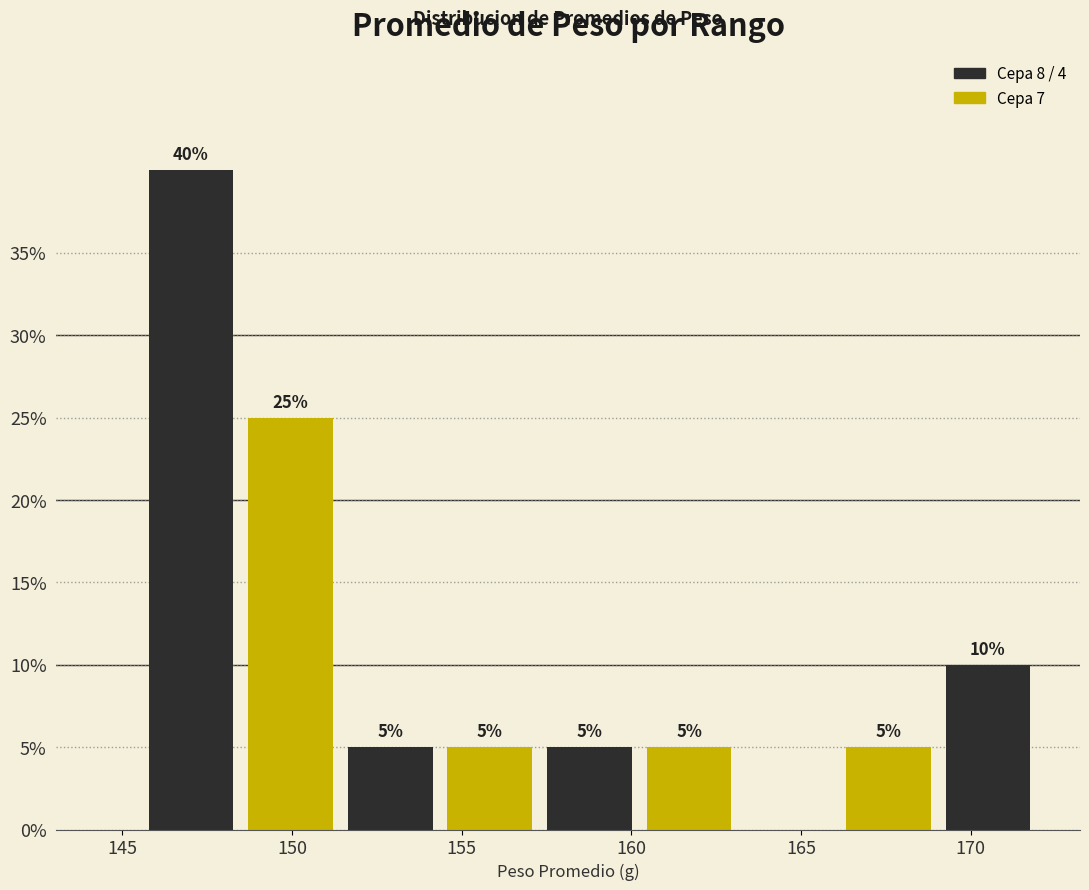

Which range on the x-axis has the tallest bar?

145.5 to 148.5